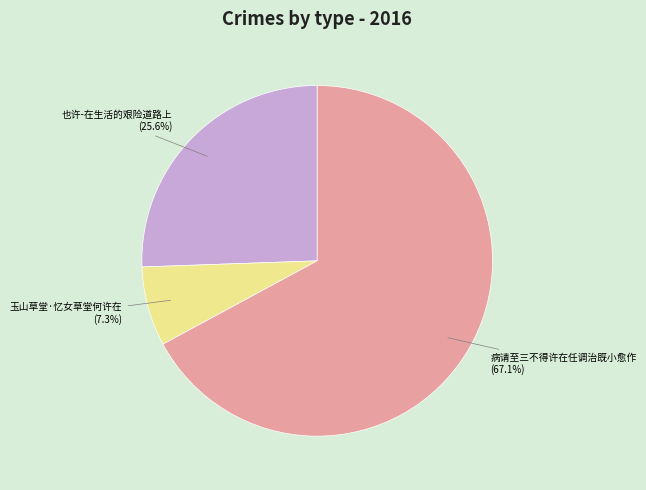

Count the number of slices in the pie.

3